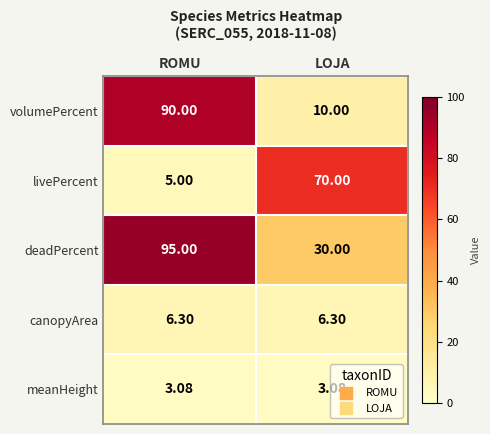

Where is livePercent nearest to the value 37?

ROMU